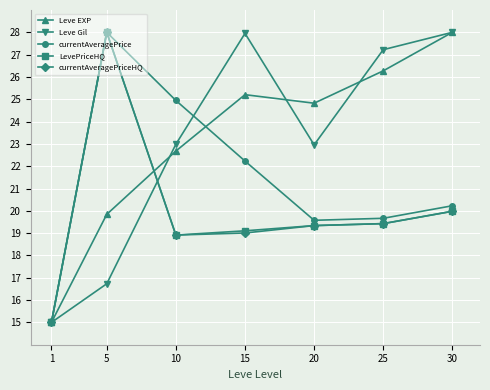

Is it true that currentAveragePriceHQ equals 18.9 at 10?

True